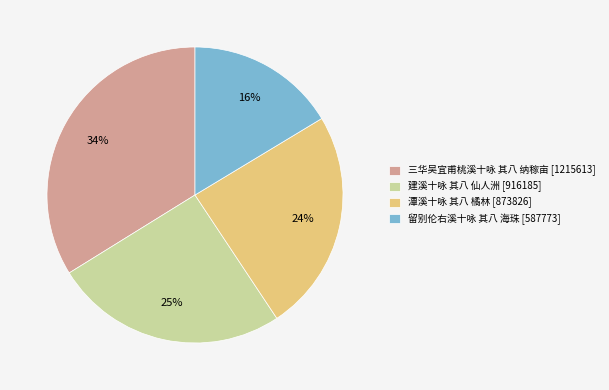

Is it true that 留别伦右溪十咏 其八 海珠 is 16% of the pie?

True